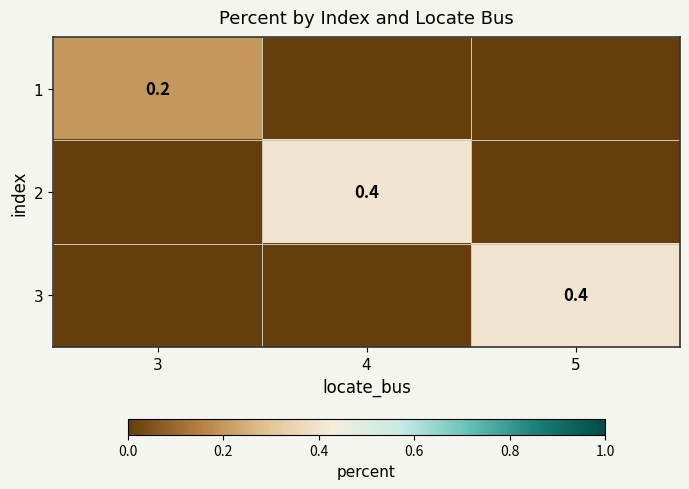

Which label corresponds to the largest value in the chart?

4